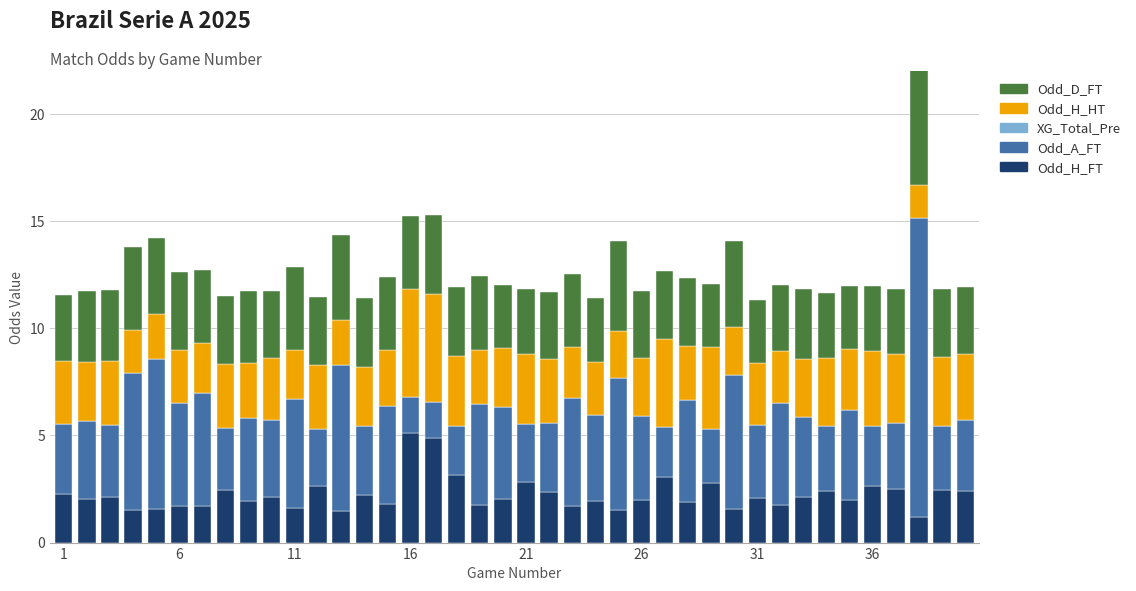

How many bars are there in total?

200